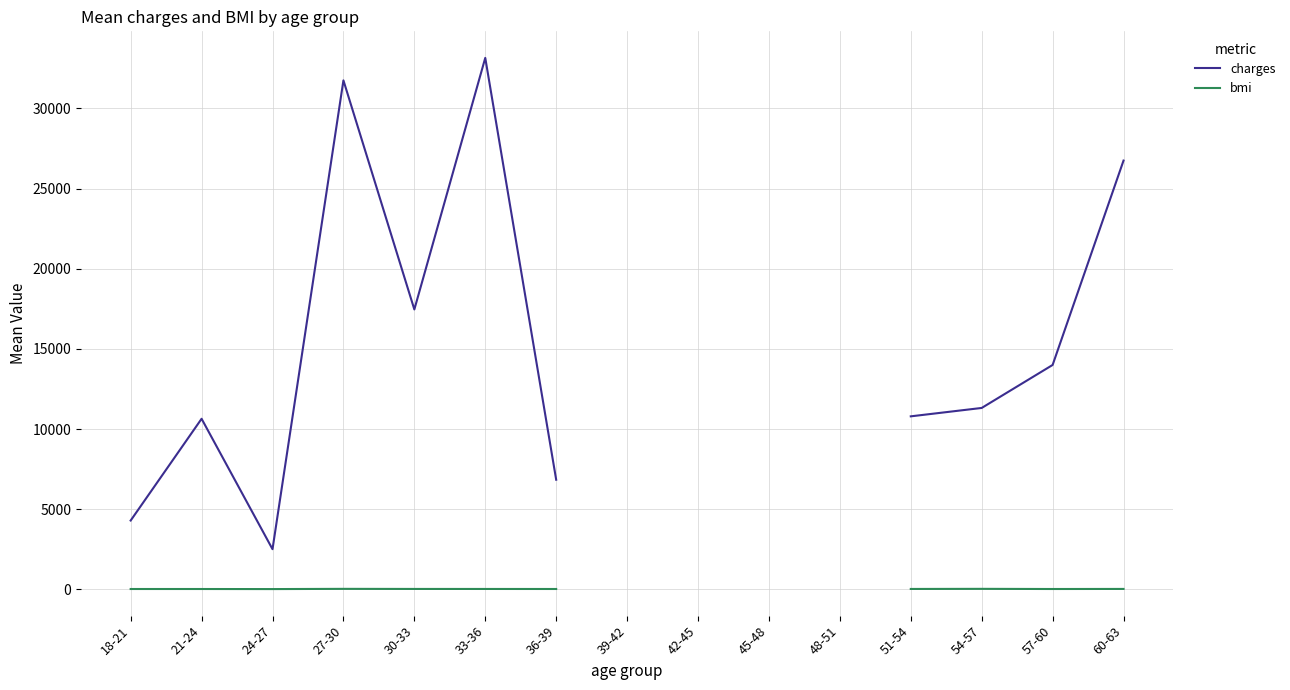

True or false: charges has a value of 4299.4 at 18-21.

True